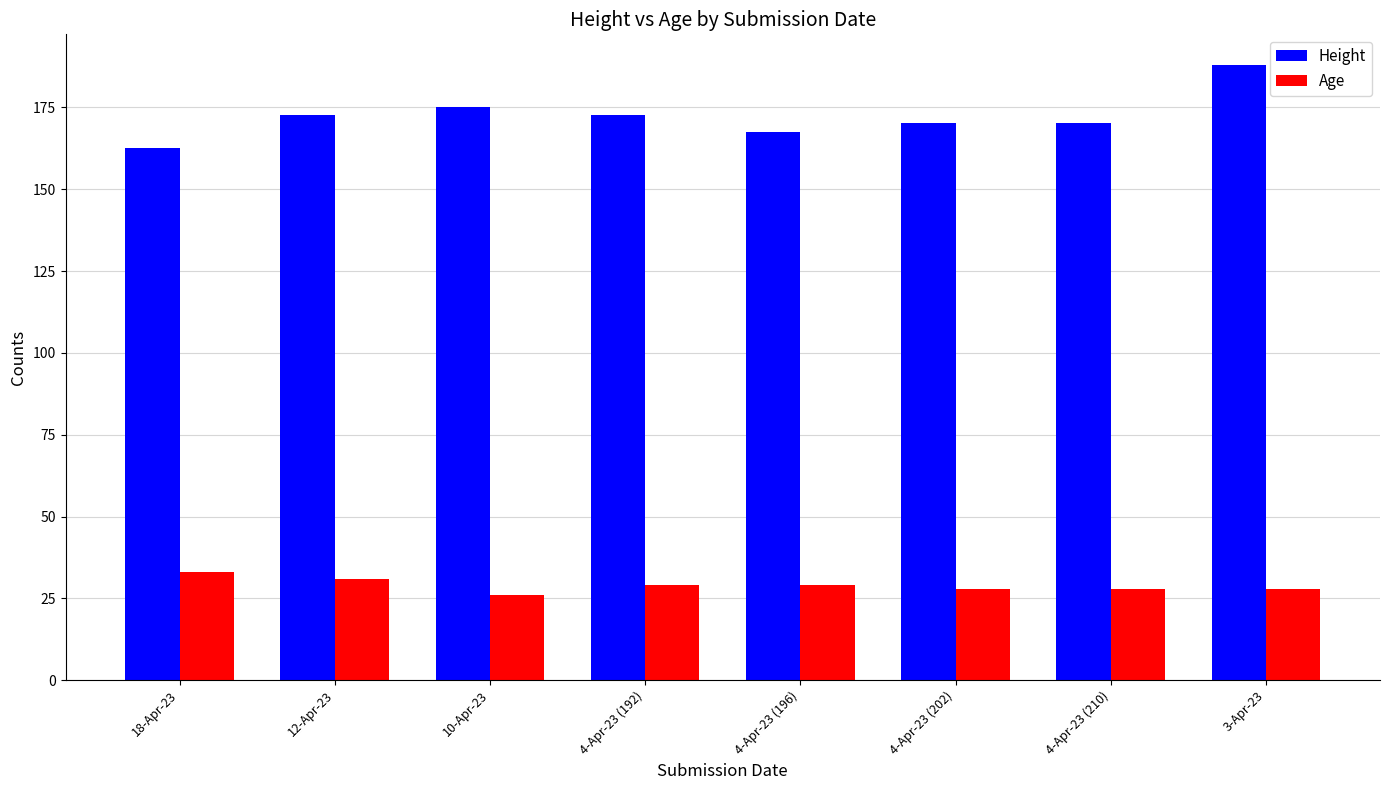

Is it true that Age equals 18.0 at 3-Apr-23?

False